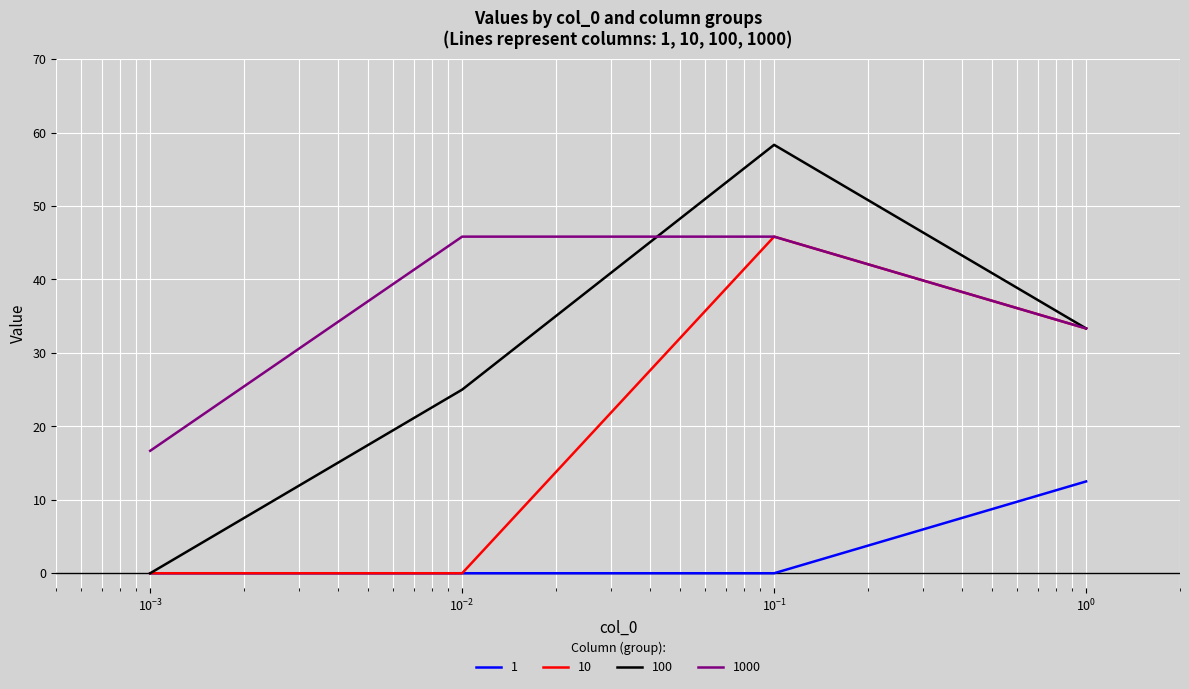

Which series has the largest total across all categories?

1000